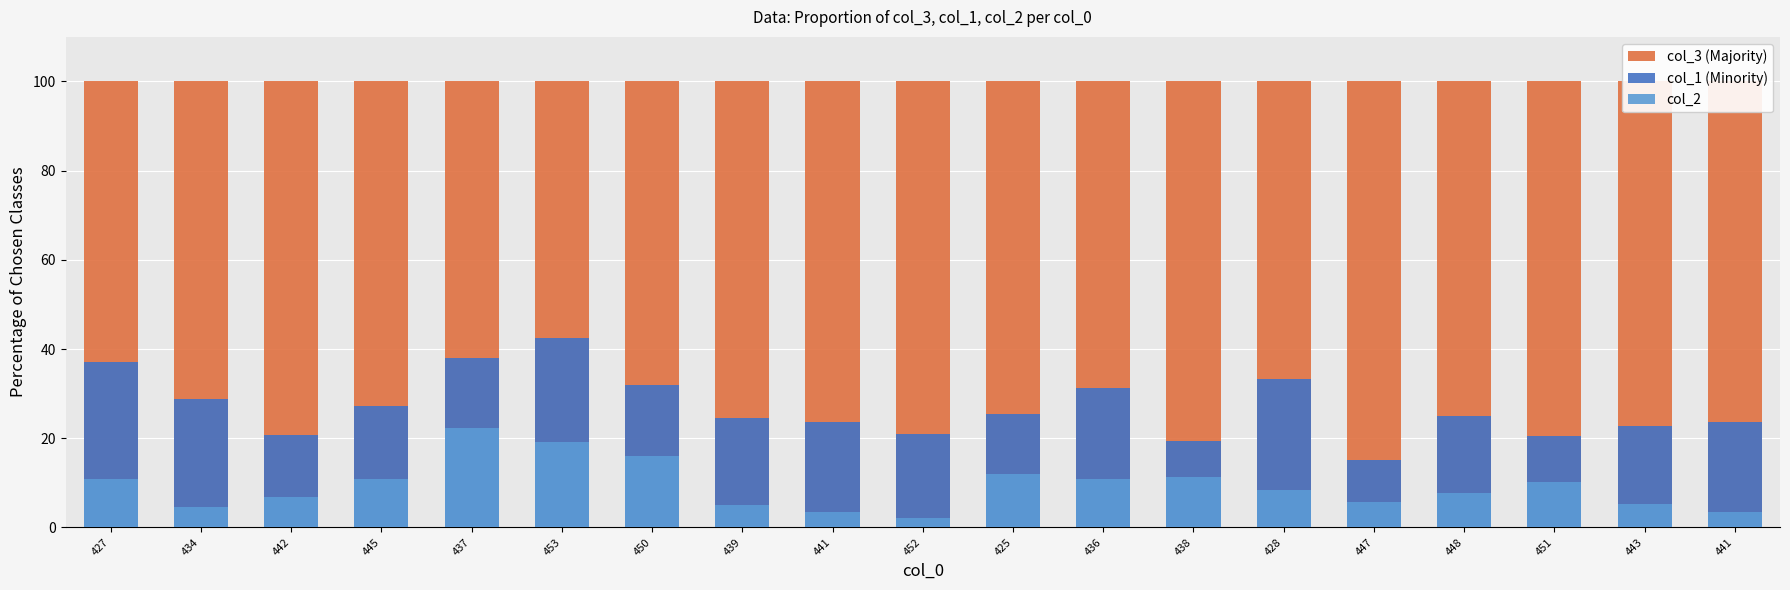

What is the label of the 10th bar from the left?

452